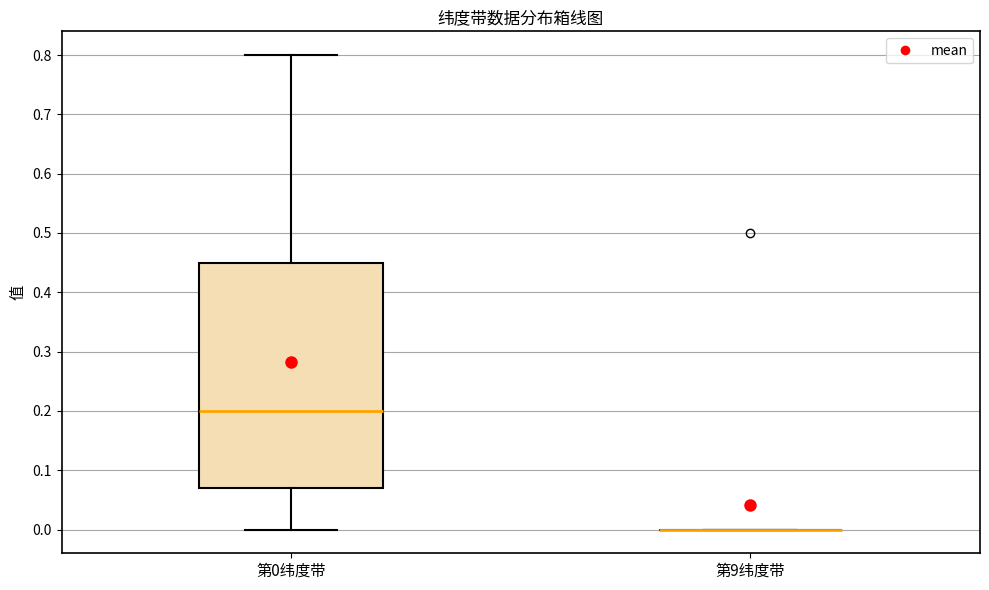

Which box is the tallest, from its lower edge to its upper edge?

第0纬度带